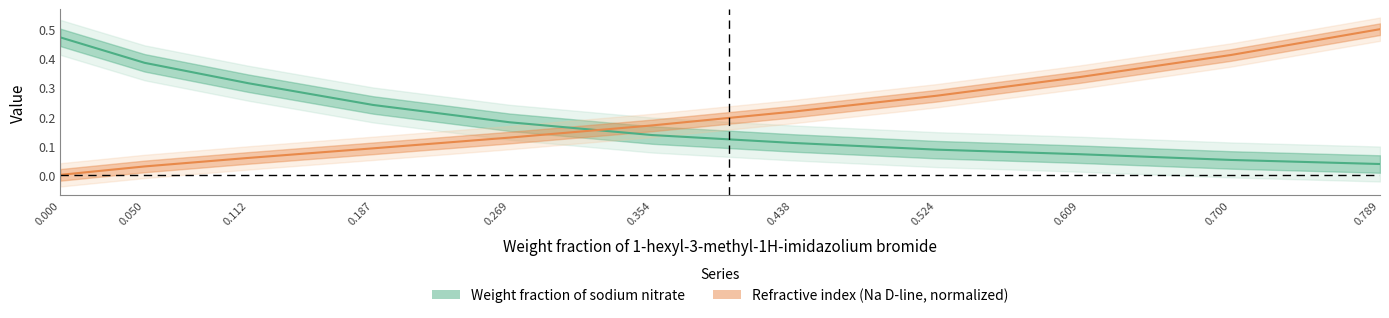

List the labels in order of Refractive index (Na D-line) value, largest first.

0.789, 0.700, 0.609, 0.524, 0.438, 0.354, 0.269, 0.187, 0.112, 0.050, 0.000